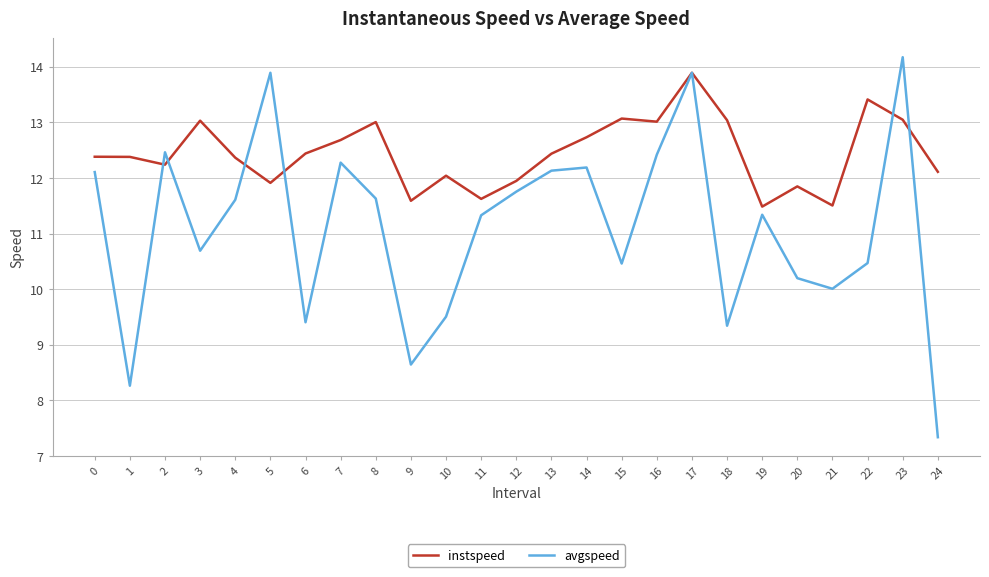

Which series has the widest spread of values?

avgspeed